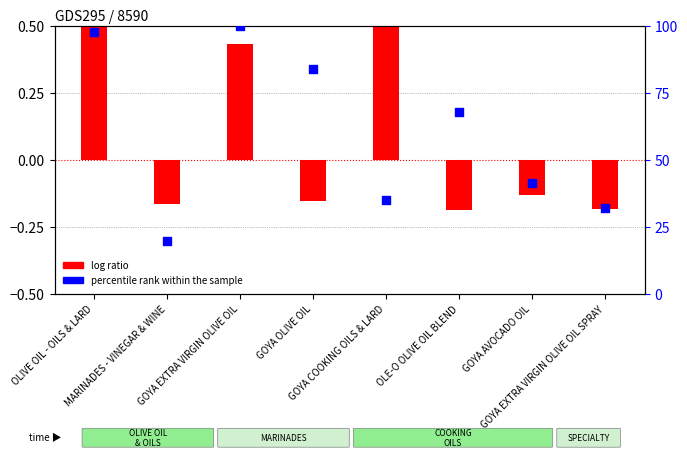

Is the value of log ratio at GOYA EXTRA VIRGIN OLIVE OIL greater than the value of percentile rank within the sample at MARINADES - VINEGAR & WINE?

No